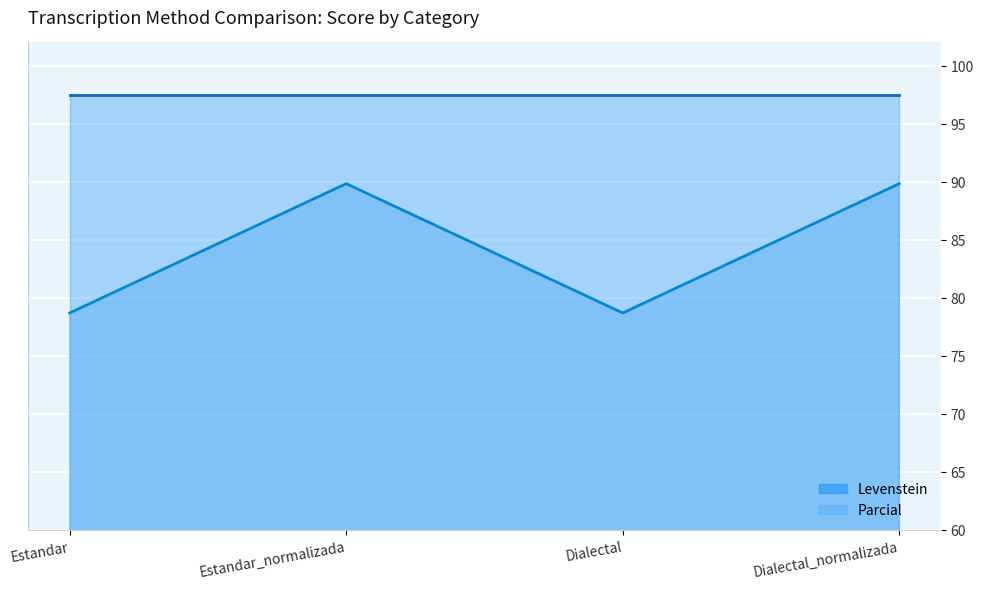

The value at Estandar is 78.7. True or false?

True